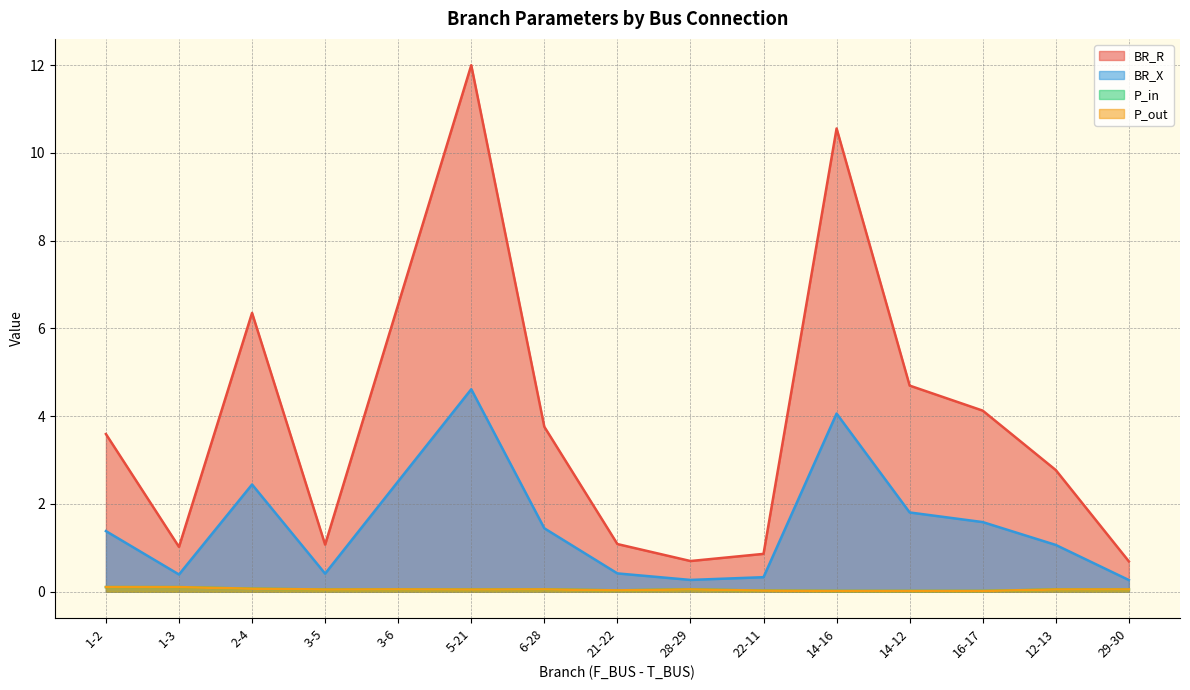

Read the BR_X value at 3-6.

2.5